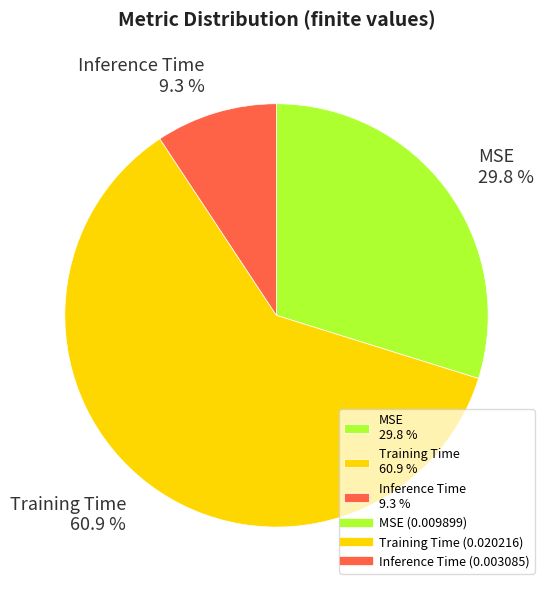

Which has a higher value, Inference Time or Training Time?

Training Time